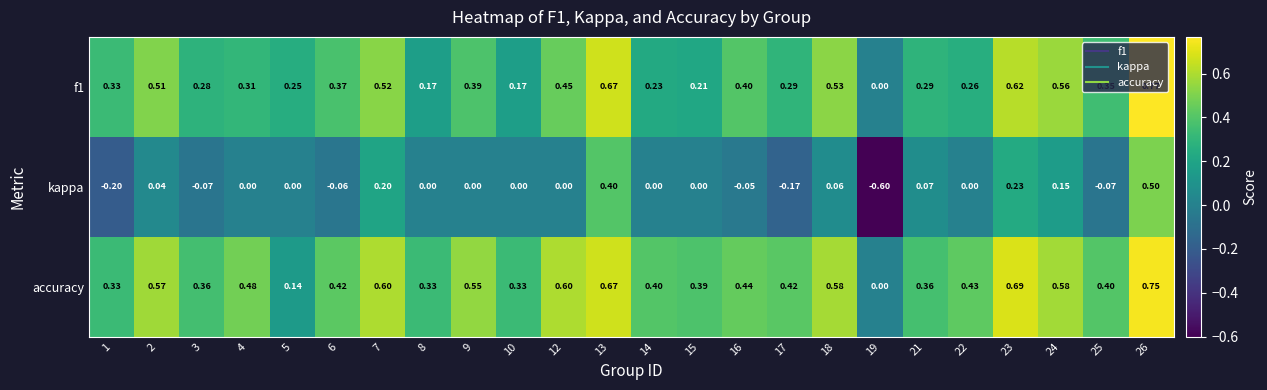

Count the number of data series in this chart.

3